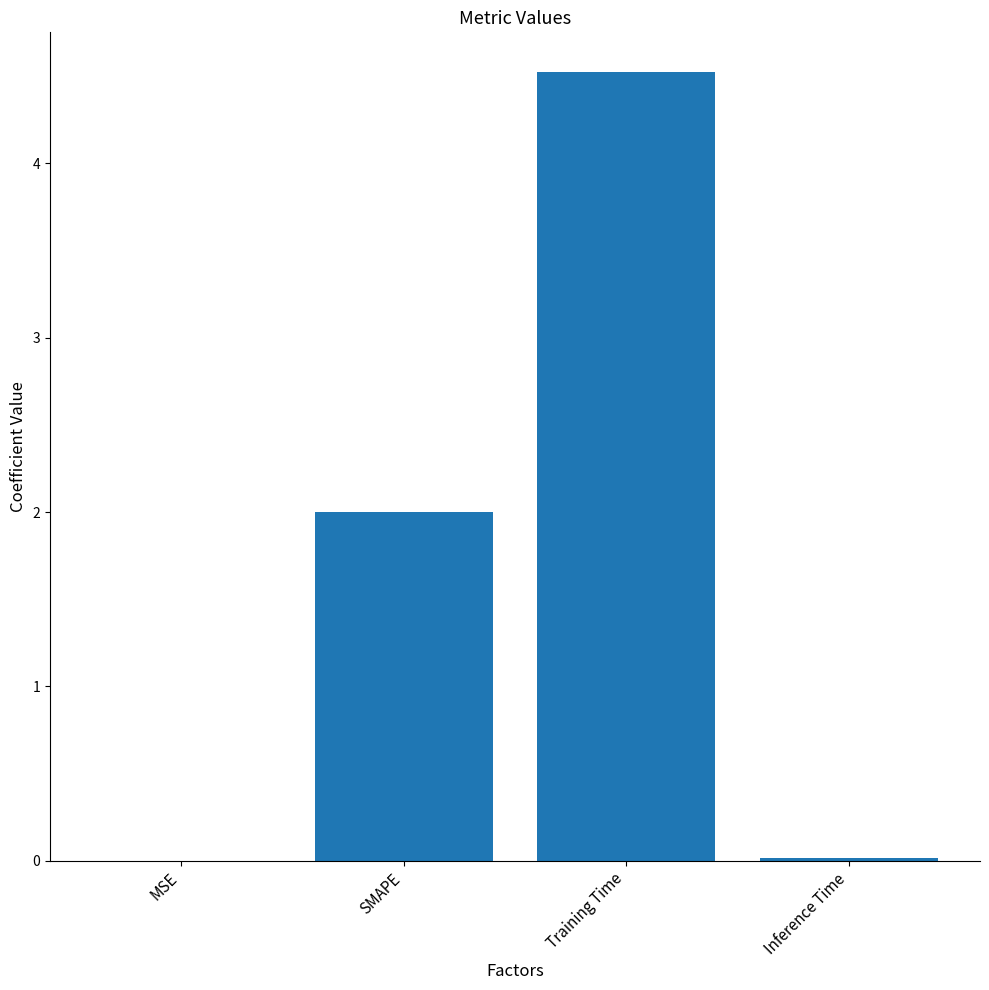

What is the greatest value displayed?

4.5